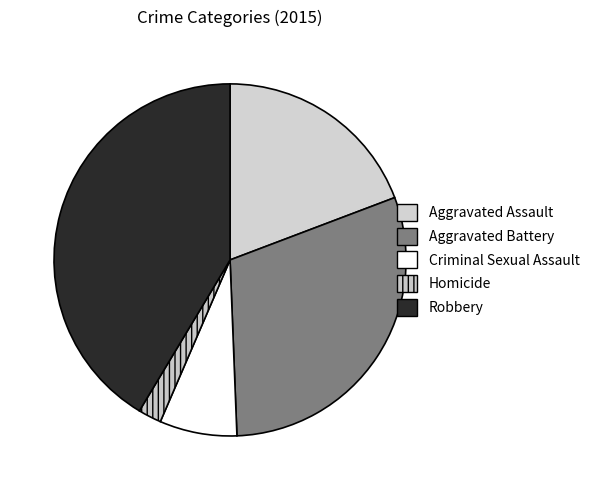

To the nearest percent, what is the difference between the largest and smallest slice percentages?

39%